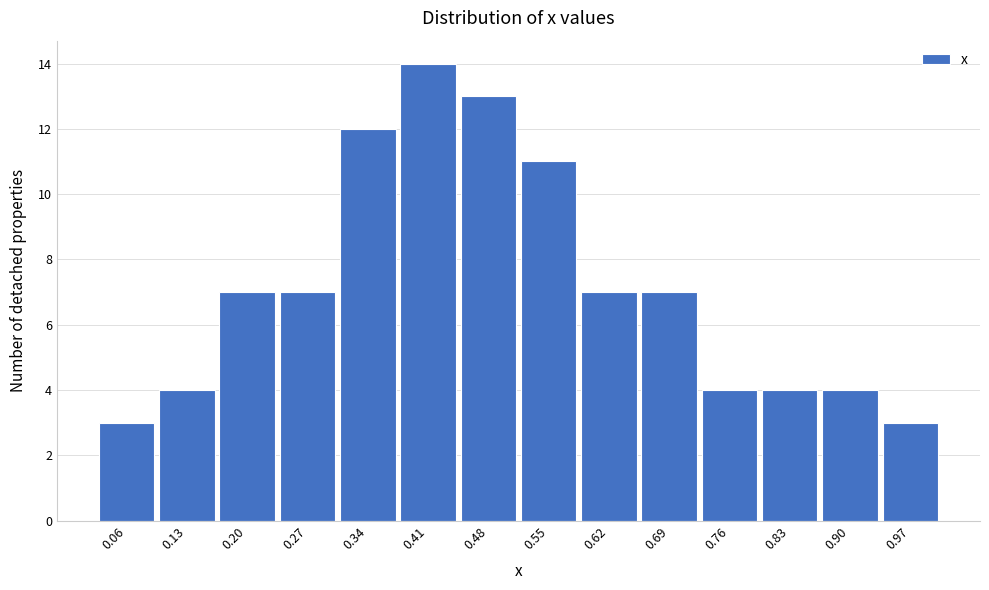

Reading left to right, list every bar in this chart as the range it spans on the x-axis followed by its height. Neither the bar edges nor the heights are printed on the chart, so give them approximately, as read against the axes.

0.03 to 0.10: 3
0.10 to 0.17: 4
0.17 to 0.24: 7
0.24 to 0.31: 7
0.31 to 0.38: 12
0.38 to 0.45: 14
0.45 to 0.52: 13
0.52 to 0.58: 11
0.58 to 0.65: 7
0.65 to 0.72: 7
0.72 to 0.79: 4
0.79 to 0.86: 4
0.86 to 0.93: 4
0.93 to 1.00: 3